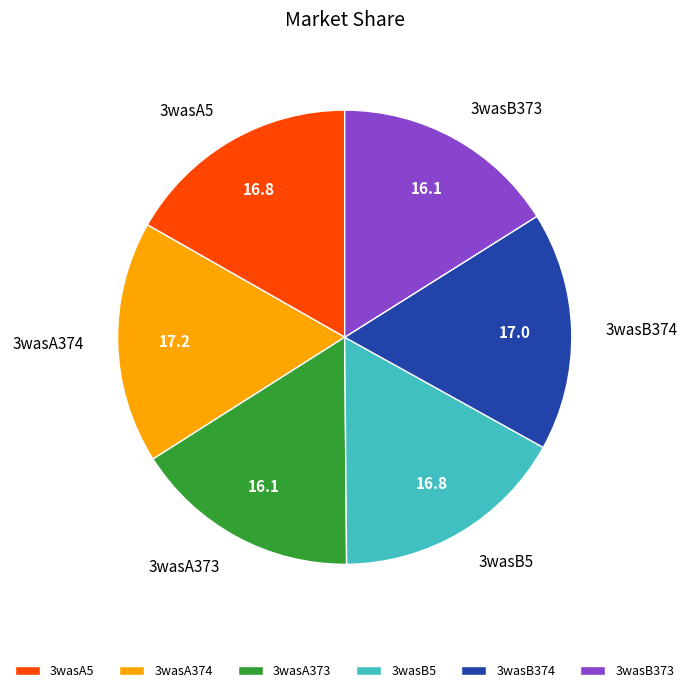

Does any single category account for the majority?

No